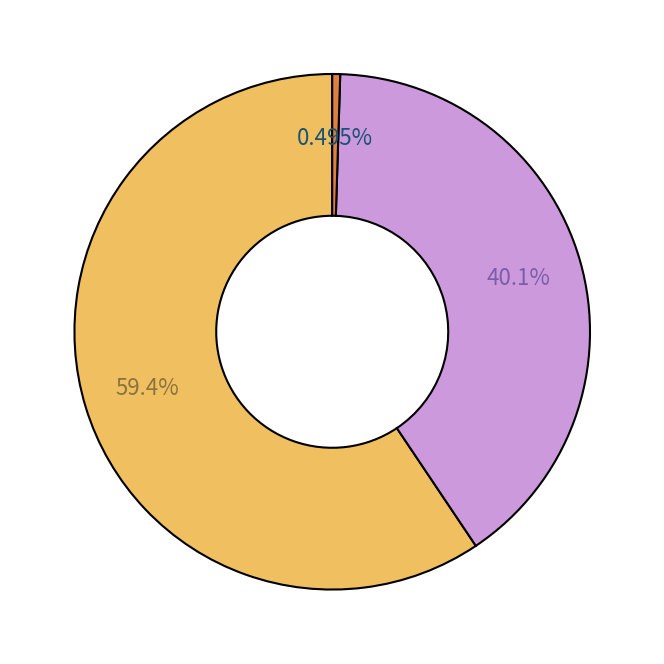

Is there a majority slice in this chart?

Yes